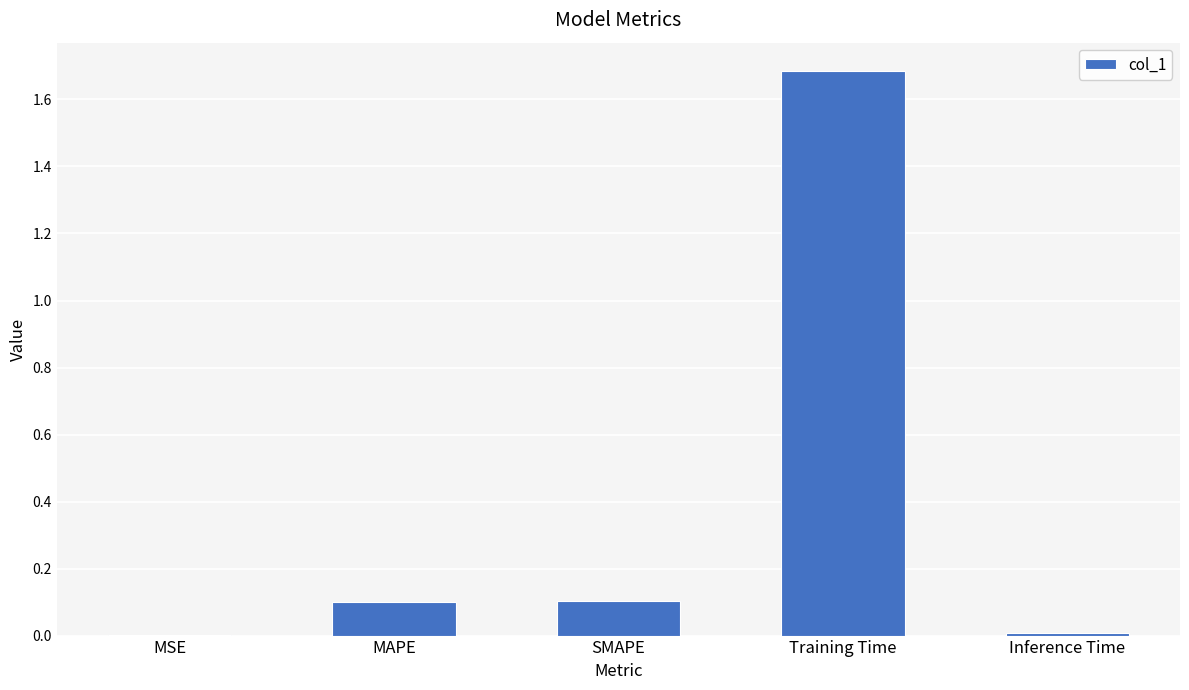

The chart shows a value of 2.5 at Training Time. True or false?

False